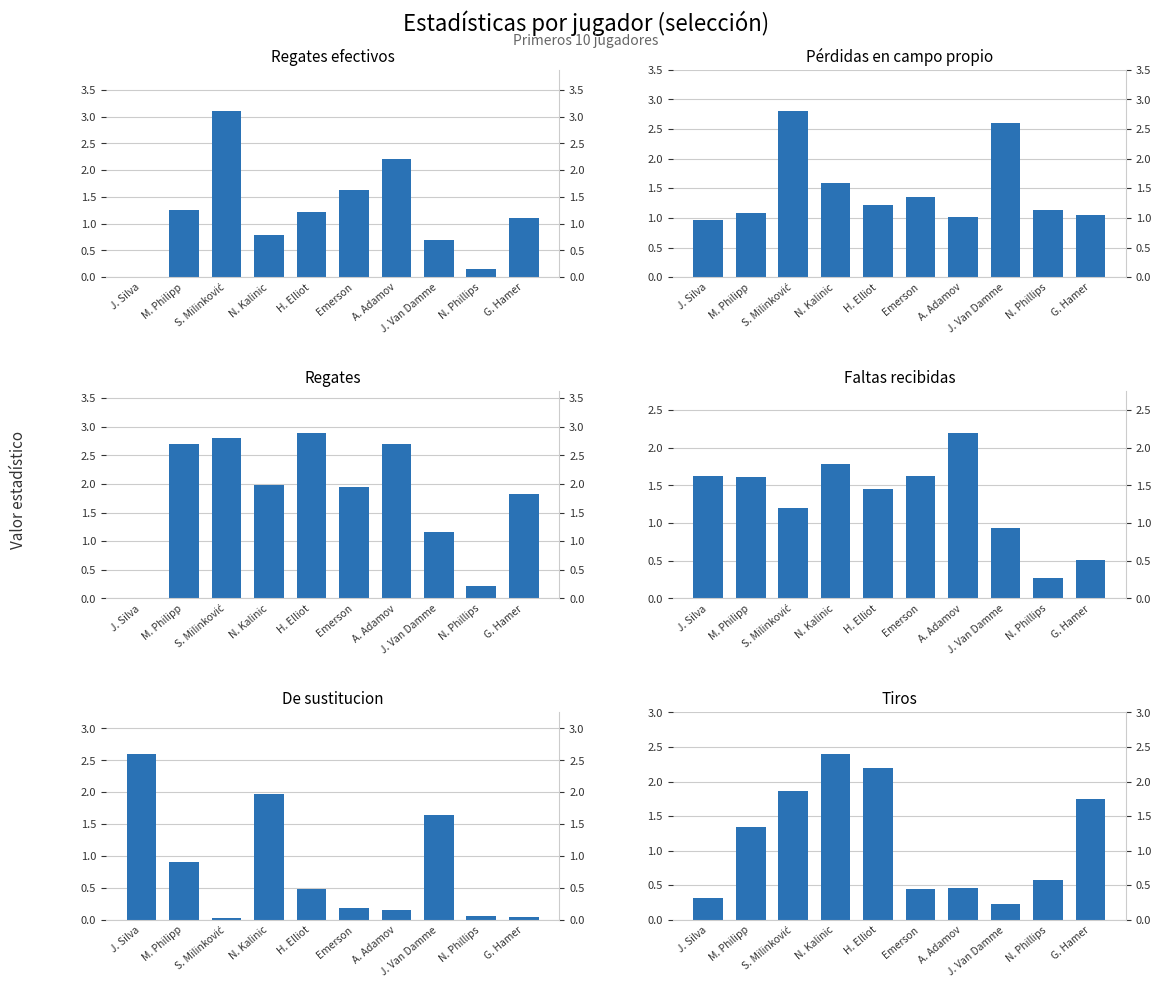

The value of Regates efectivos at J. Silva is -1.6. True or false?

False